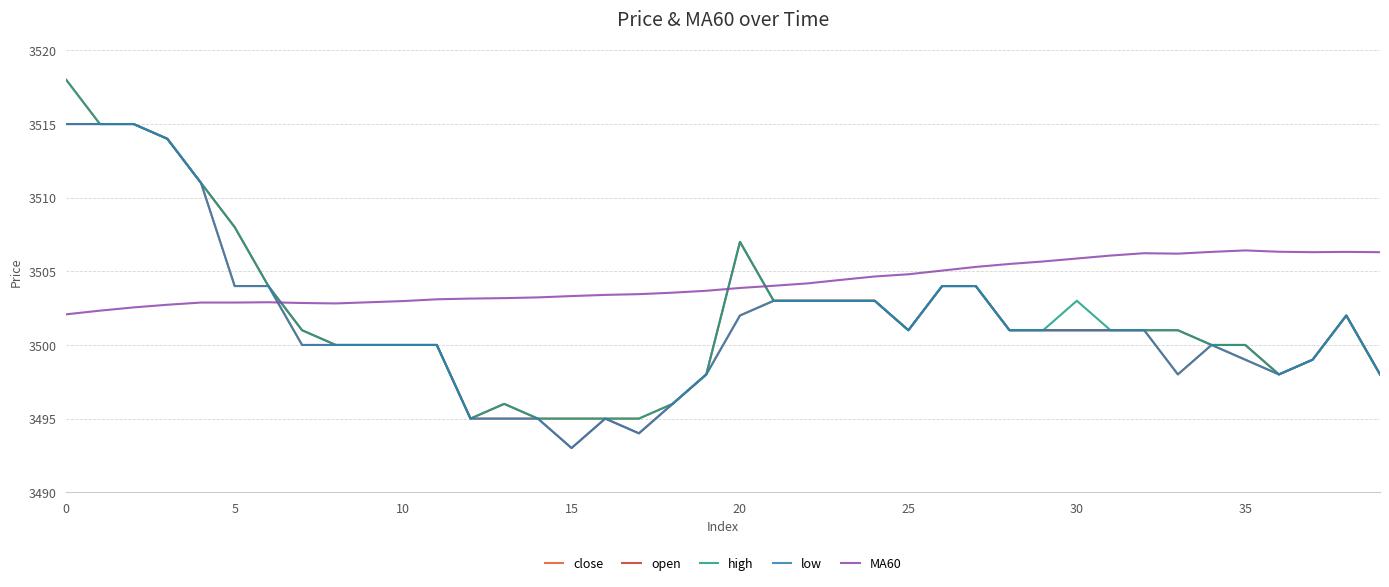

What is the greatest value displayed?

3518.0